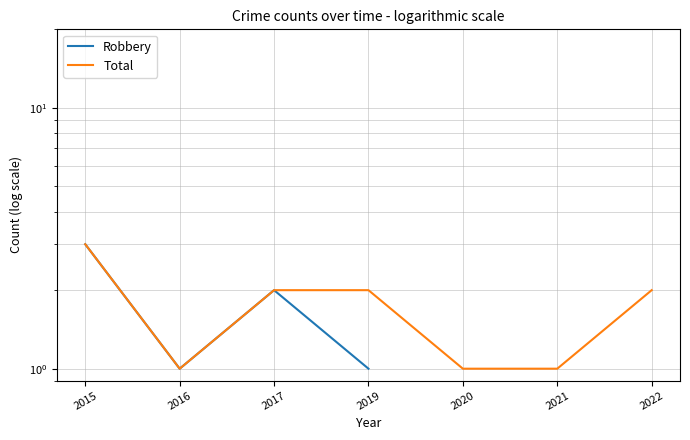

How many values in the Total series are below 2?

3